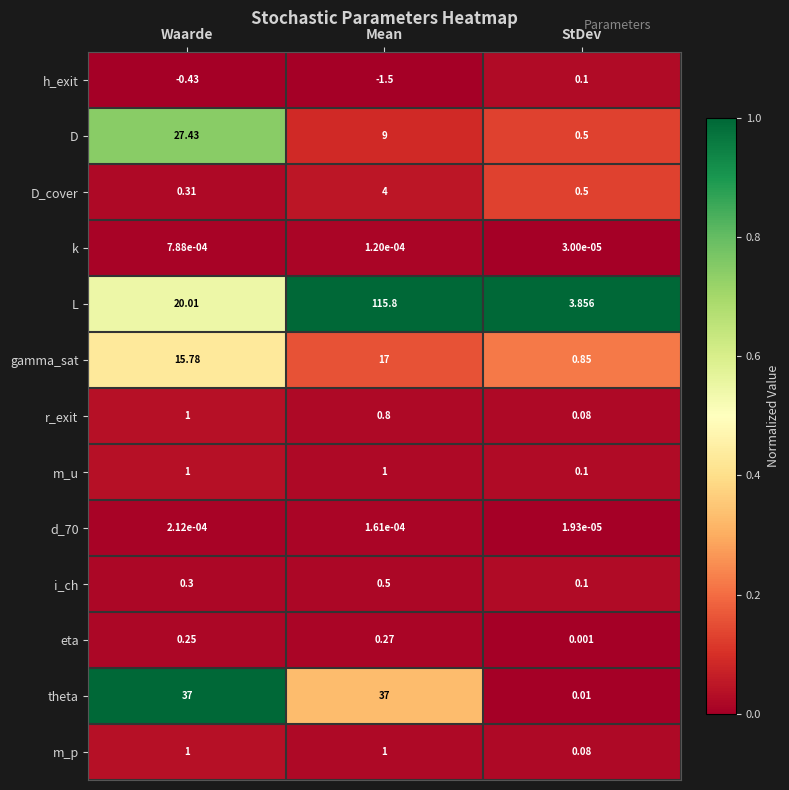

What is the total value across all series at Waarde?

103.7